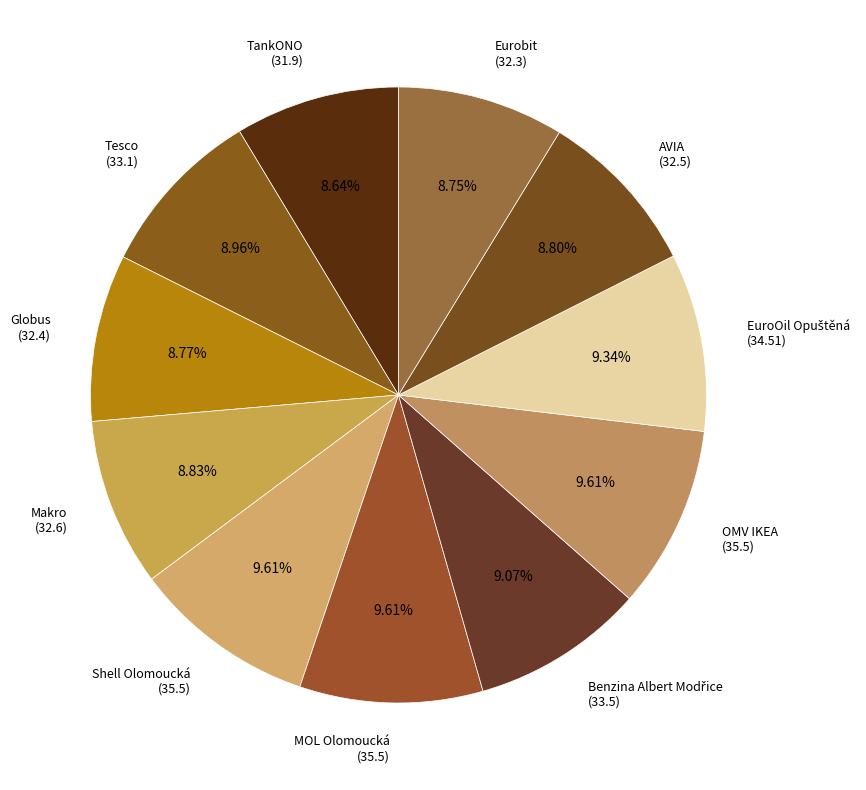

Do Shell Olomoucká and Eurobit together represent more than half of the pie?

No